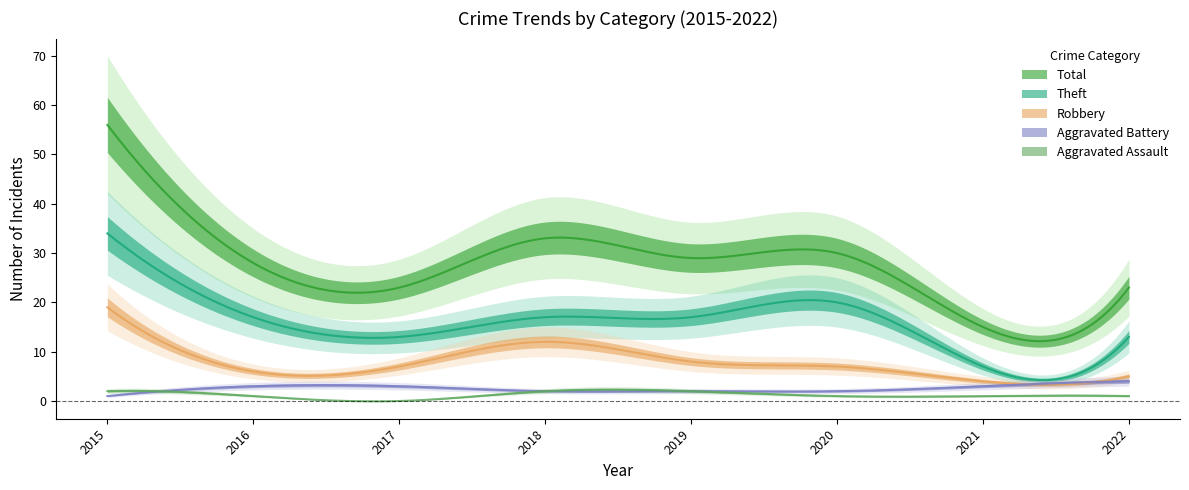

Is the value of Robbery at 2020 greater than the value of Aggravated Battery at 2018?

Yes